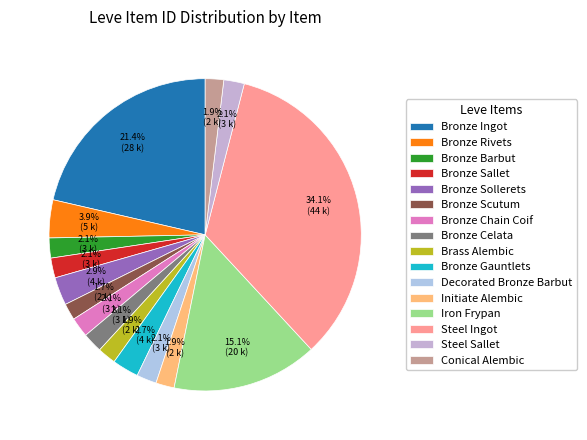

Is it true that Steel Sallet is 2% of the pie?

True